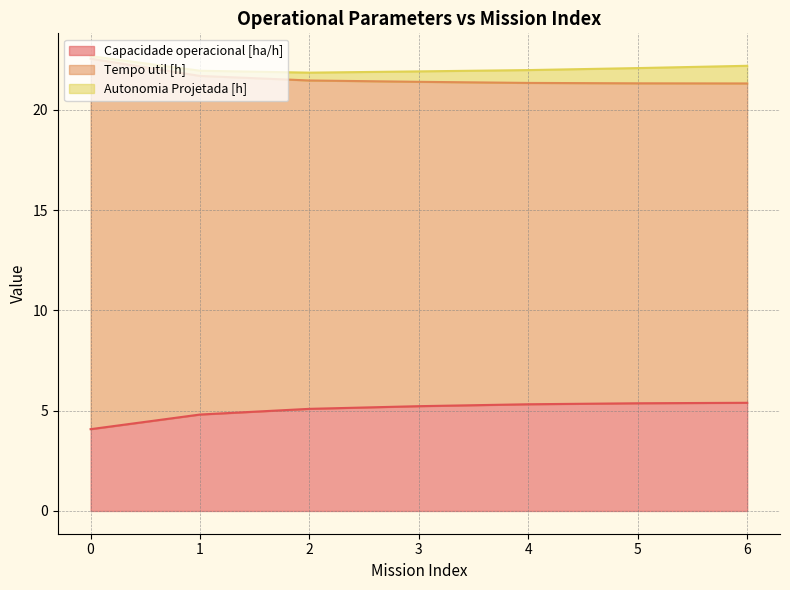

True or false: Tempo util [h] and Capacidade operacional [ha/h] intersect in this chart.

False